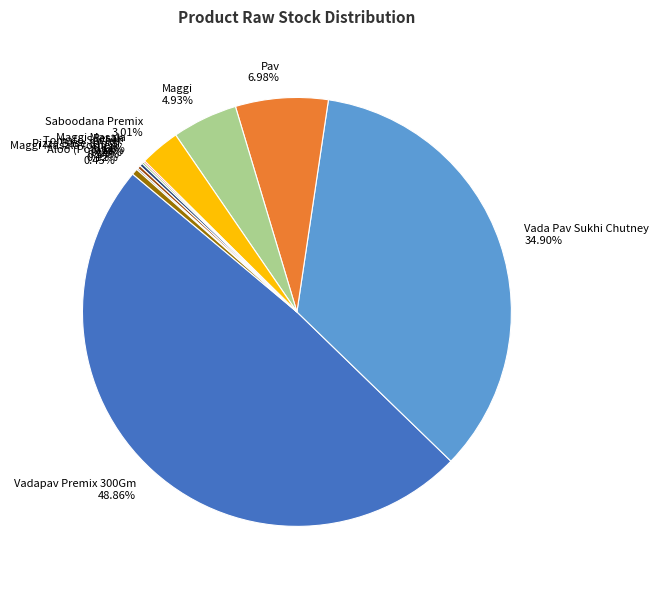

Is there any slice that represents more than half of the pie?

No